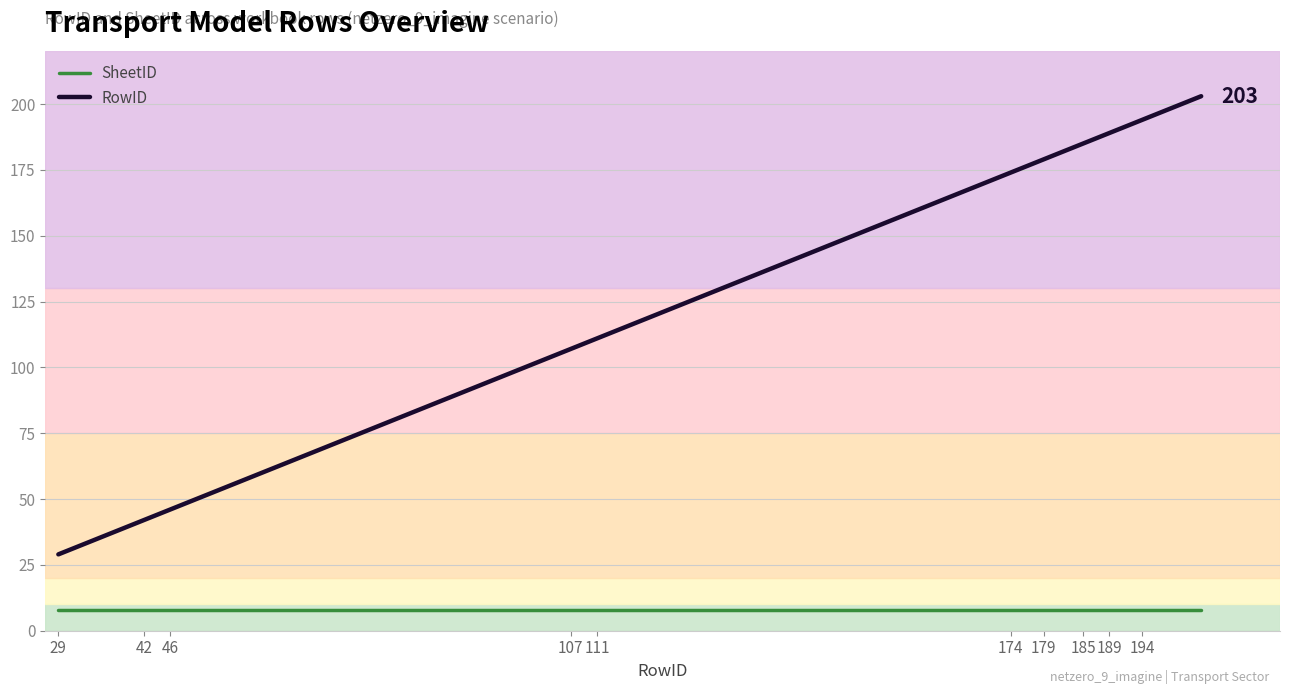

True or false: SheetID and RowID intersect in this chart.

False